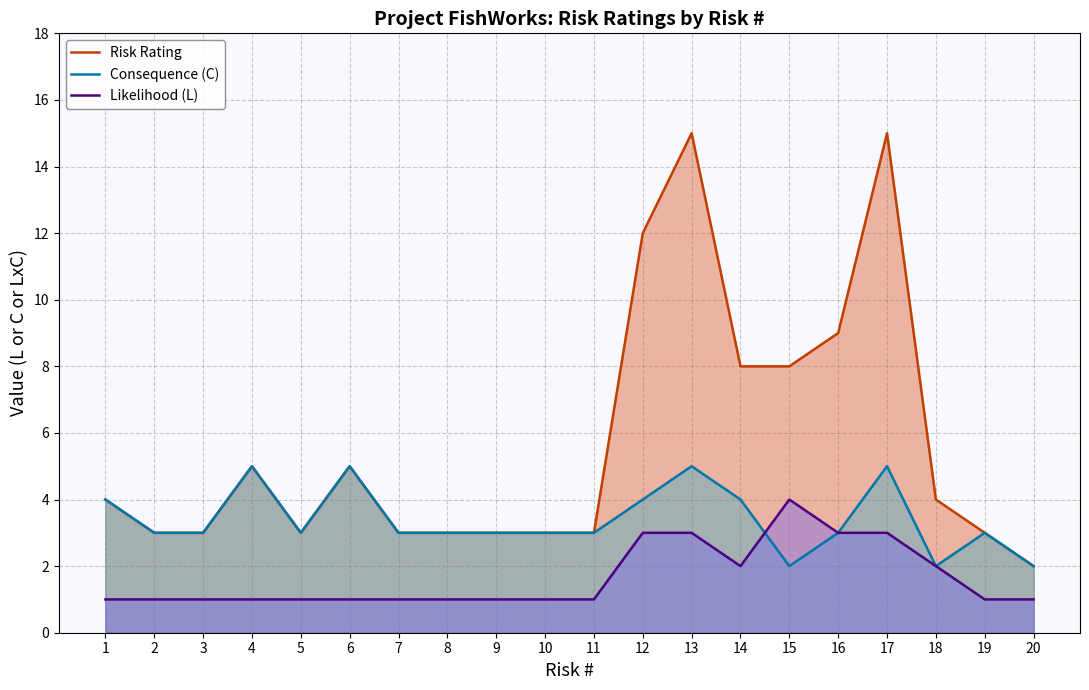

Between 13 and 2, which is larger?

13